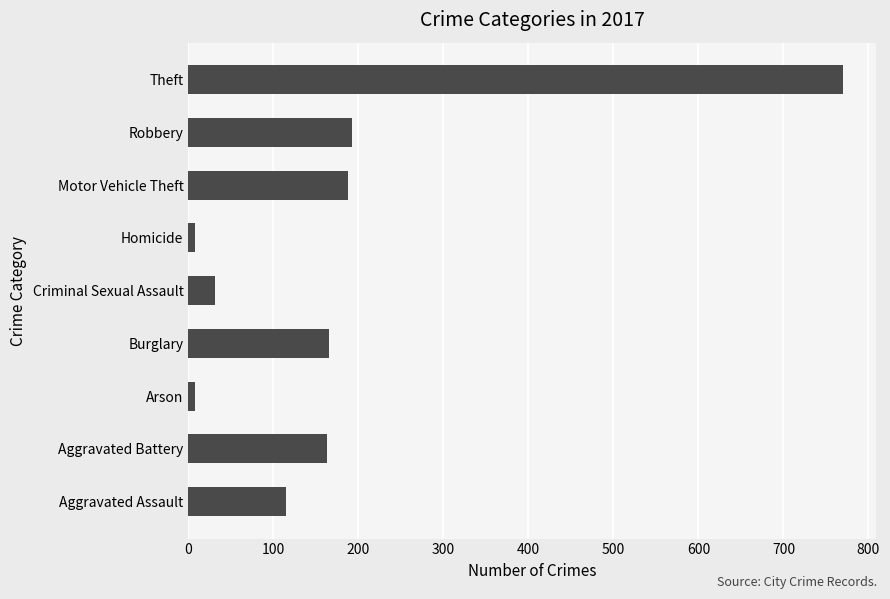

Which has a higher value, Aggravated Assault or Criminal Sexual Assault?

Aggravated Assault